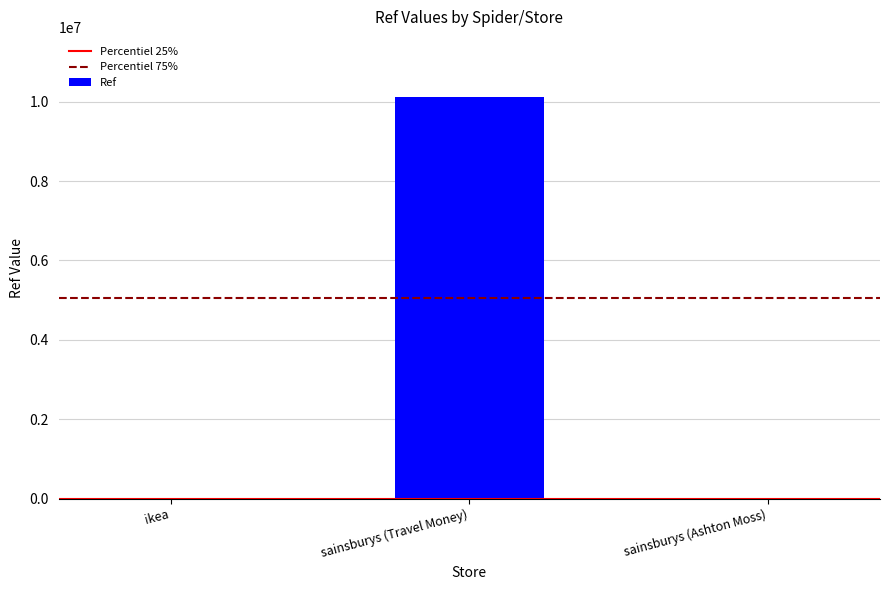

Where is the data nearest to the value 5056120?

sainsburys (Ashton Moss)